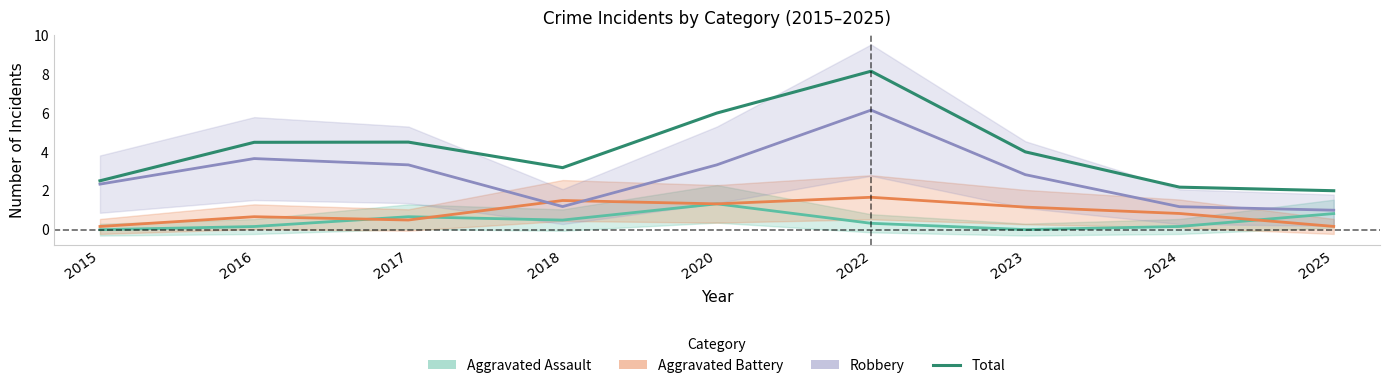

At how many categories does at least one series exceed 1?

9